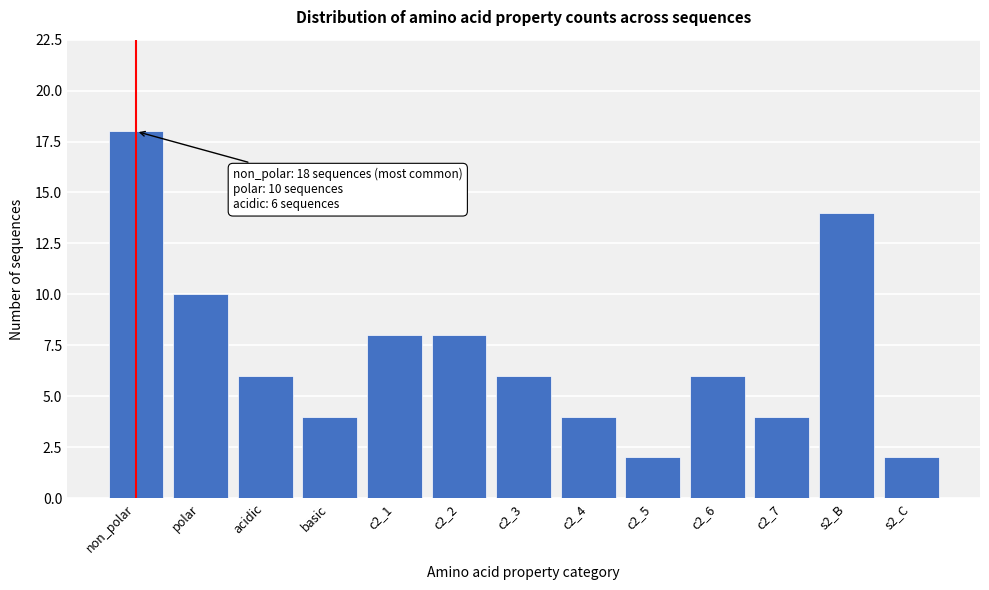

Reading left to right, what are all the values shown in this chart?

18	10	6	4	8	8	6	4	2	6	4	14	2